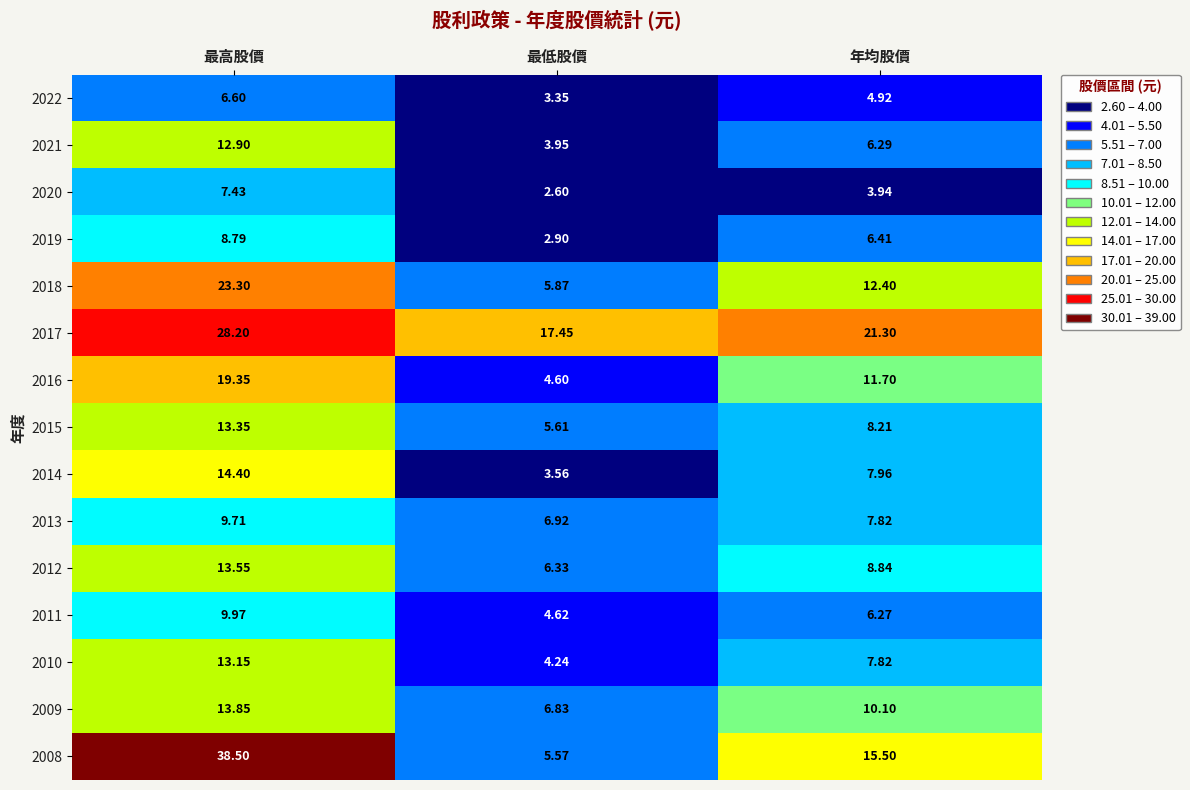

Which series changed the most between 最高股價 and 年均股價?

2008